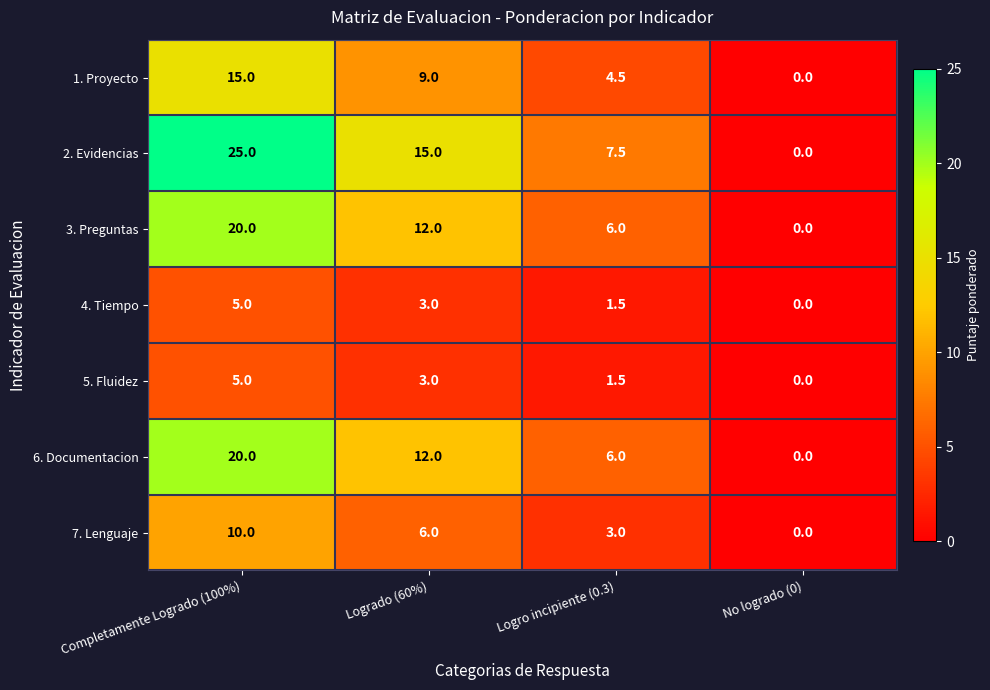

Rank the categories by 6. Documentacion value from lowest to highest.

No logrado (0), Logro incipiente (0.3), Logrado (60%), Completamente Logrado (100%)